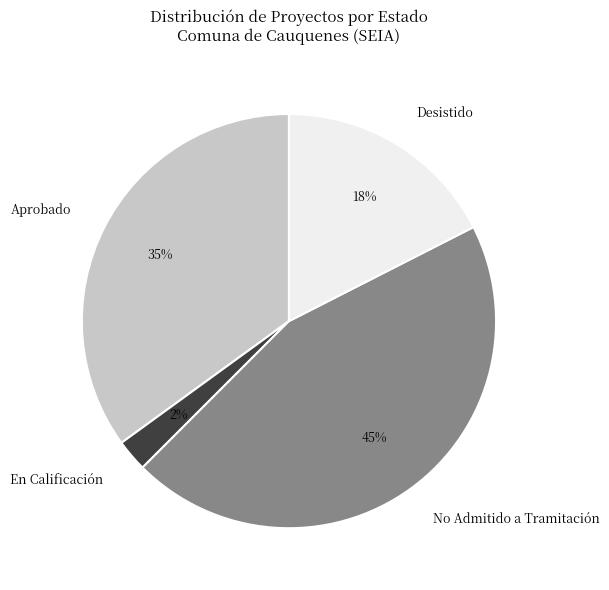

The Desistido slice represents 17% of the pie. True or false?

True